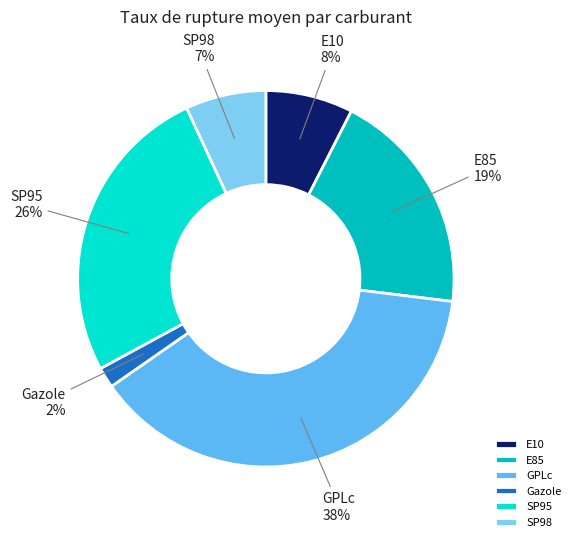

Count the number of slices in the pie.

6